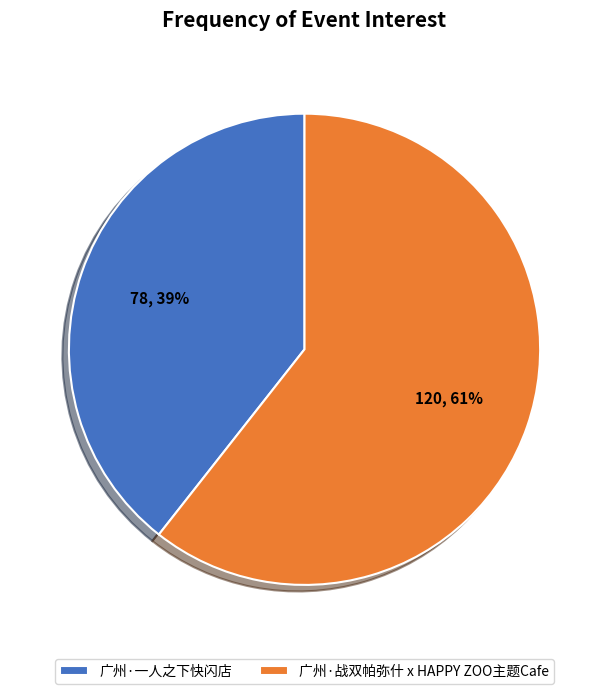

What is the smallest slice in the pie chart?

广州·一人之下快闪店